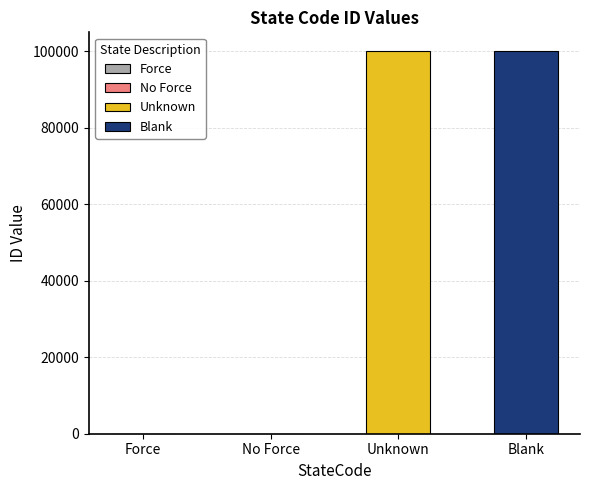

Reading left to right, extract all data points from this chart.

2	1	99999	99998